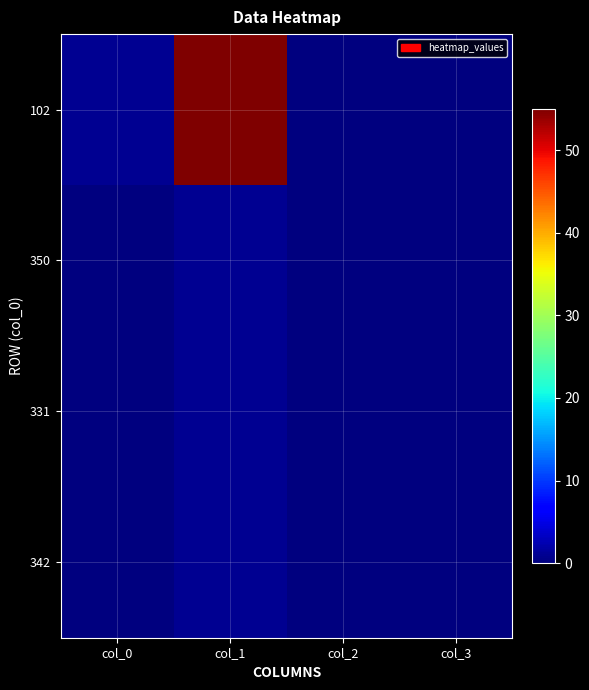

How many data points does each series have?

4